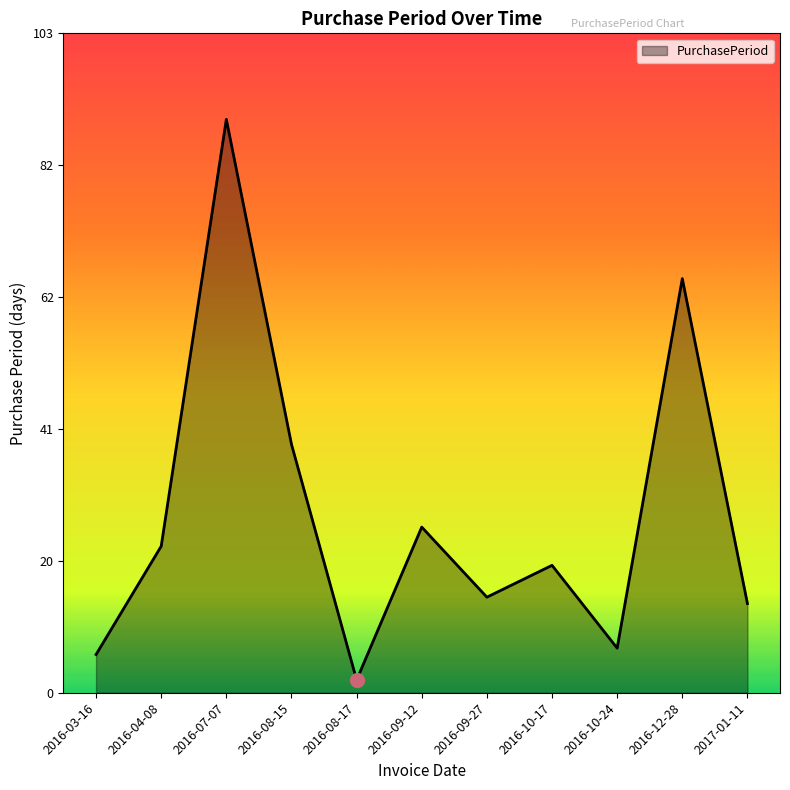

Reading left to right, transcribe all the data shown in this chart.

2016-03-16=6	2016-04-08=23	2016-07-07=90	2016-08-15=39	2016-08-17=2	2016-09-12=26	2016-09-27=15	2016-10-17=20	2016-10-24=7	2016-12-28=65	2017-01-11=14